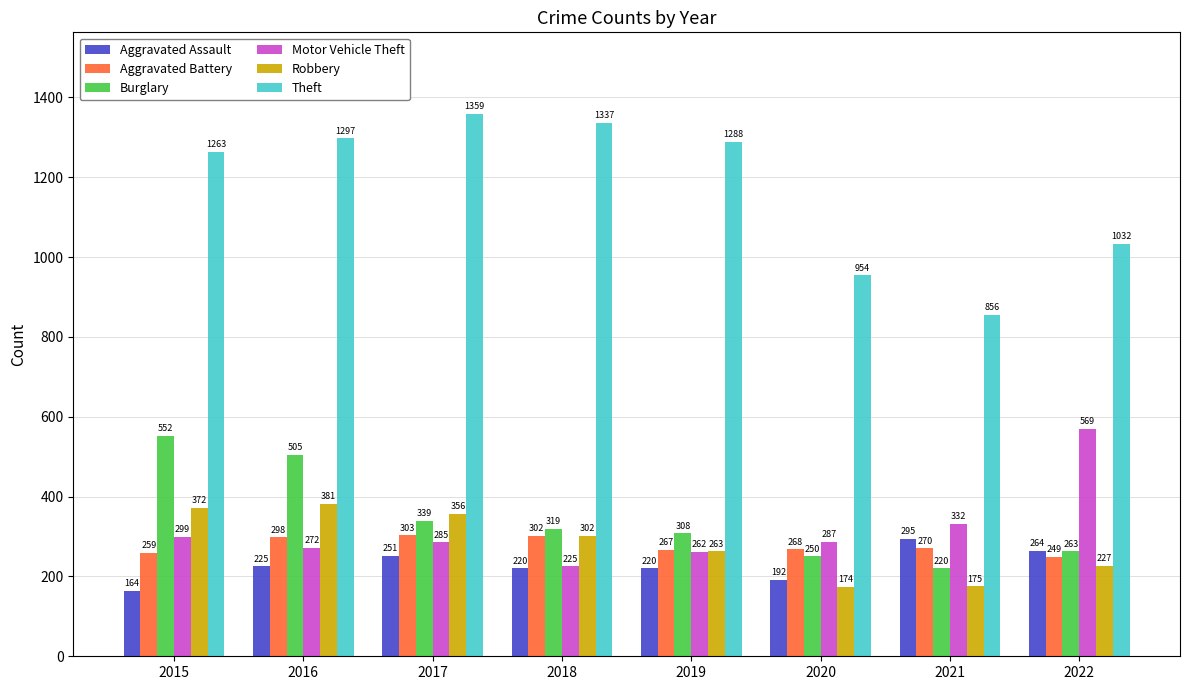

What are all the series names shown in the legend?

Aggravated Assault, Aggravated Battery, Burglary, Motor Vehicle Theft, Robbery, Theft